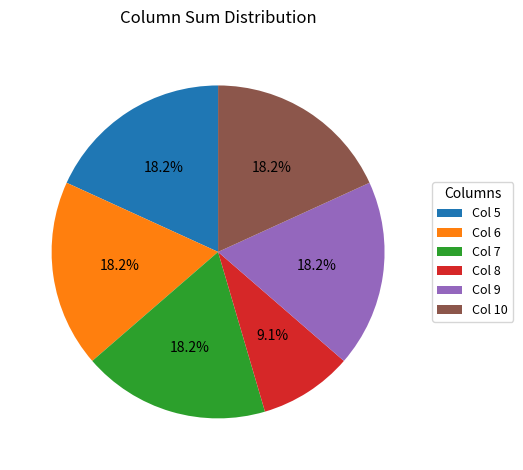

Combined, do Col 7 and Col 5 account for over 50%?

No